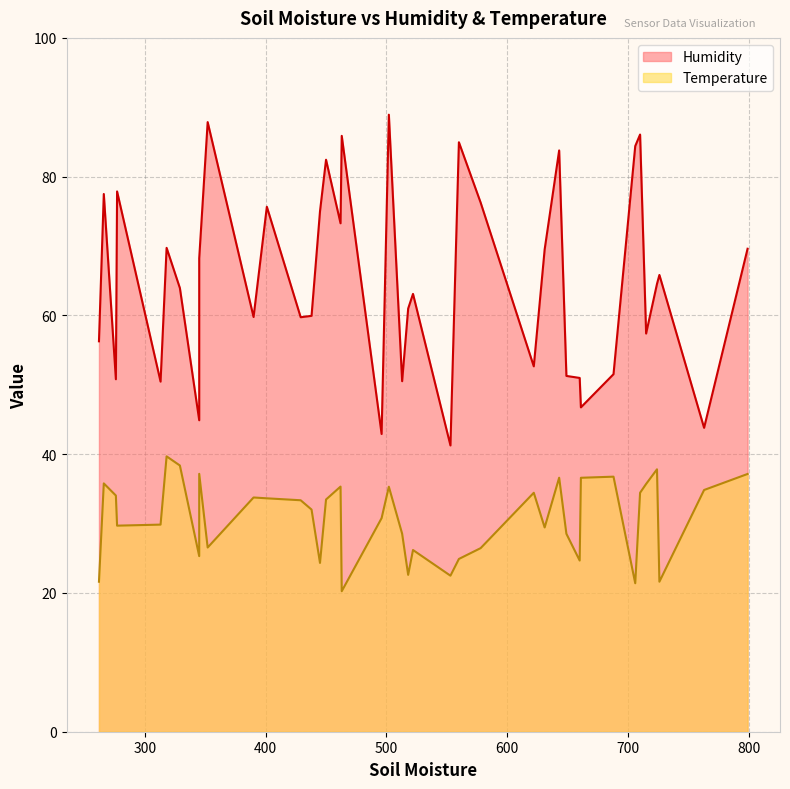

What is the value of the Temperature point at the 38th from the left?

37.2